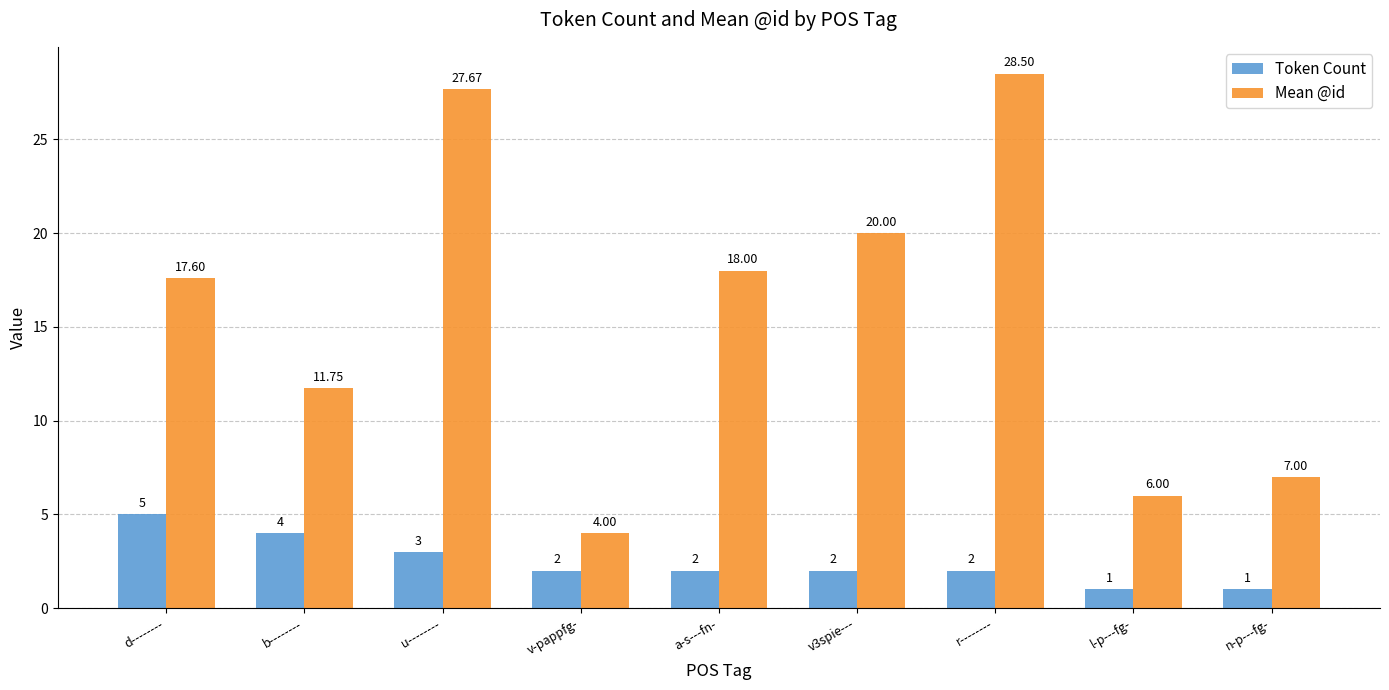

What is the minimum value for Mean @id?

4.0